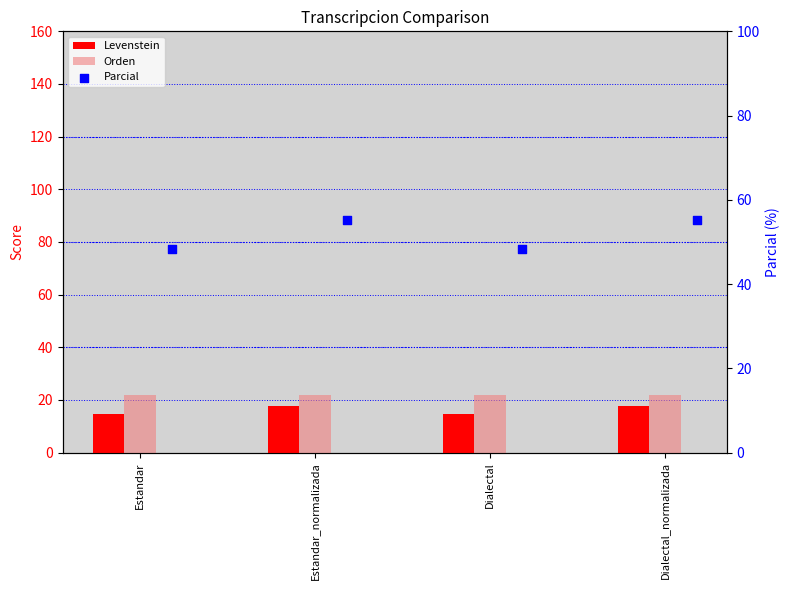

Which series contains the lowest Y value?

Levenstein